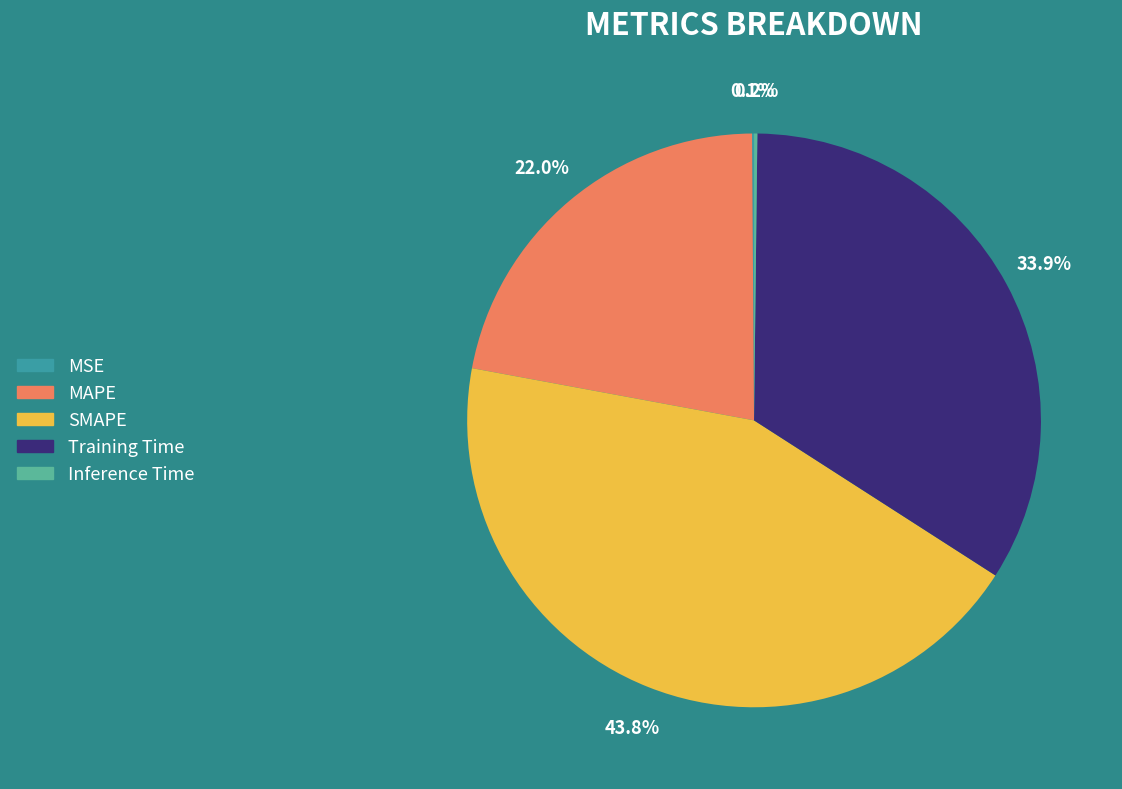

Which slice is the largest?

SMAPE